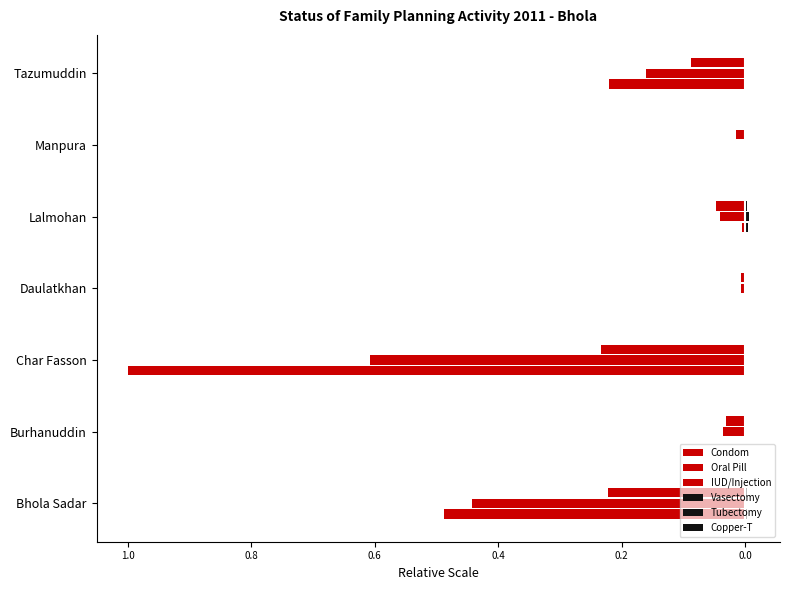

How many categories are shown in the chart?

7